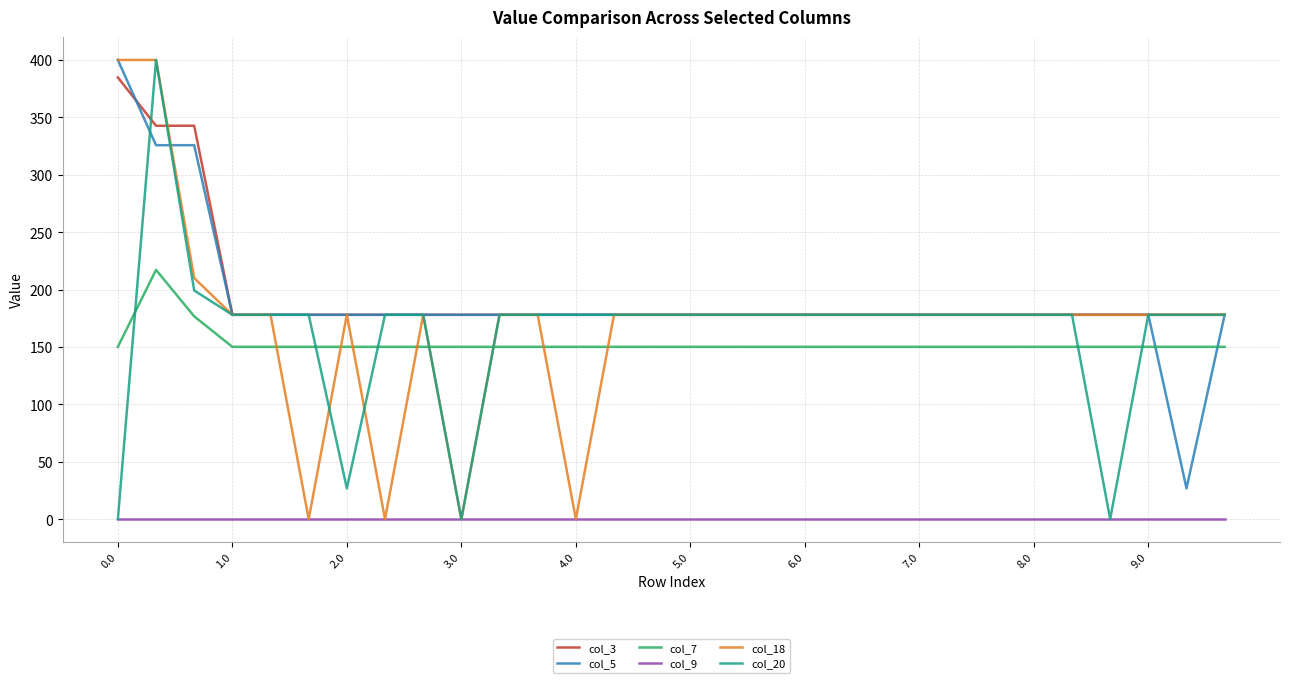

After their last crossing, which series has the higher values: col_18 or col_7?

col_18